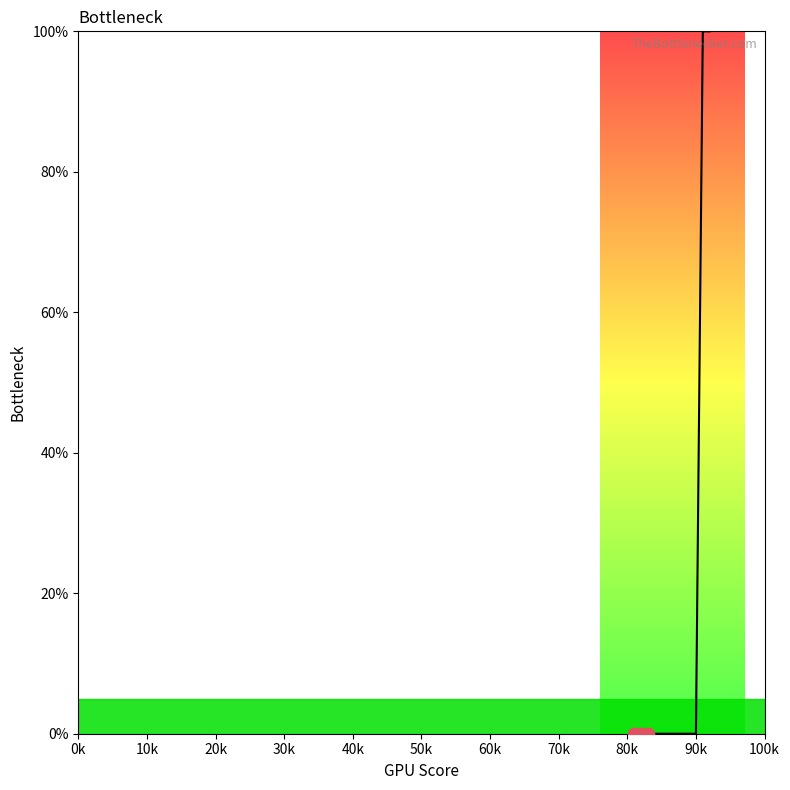

What is the maximum value shown in the chart?

100.0